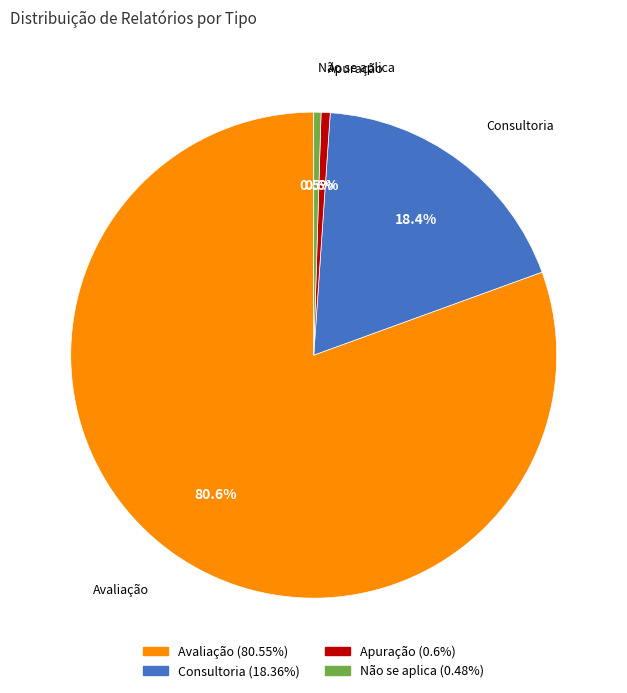

Which has a higher value, Consultoria or Avaliação?

Avaliação